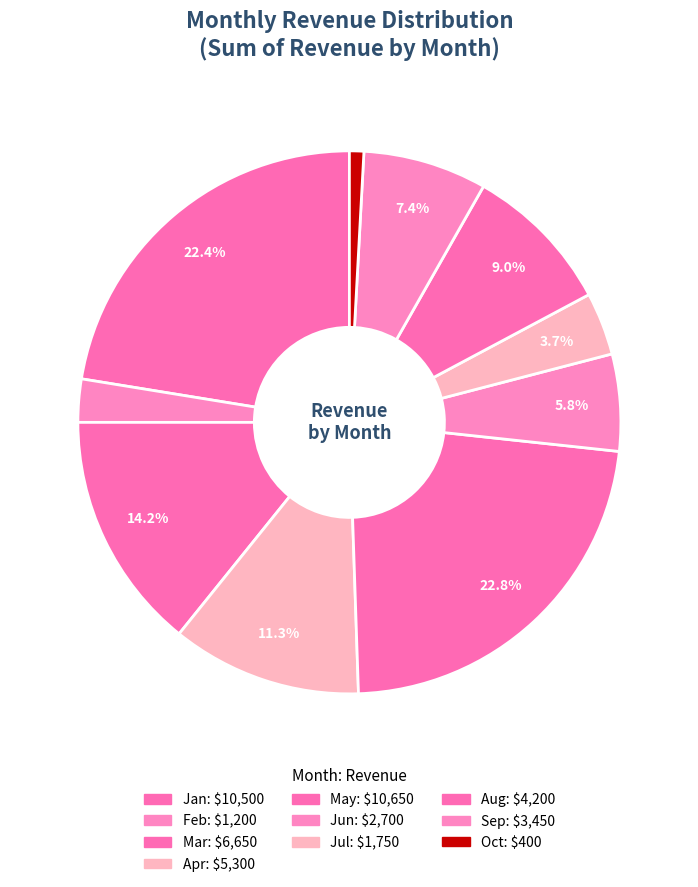

To the nearest percent, what is the difference between the largest and smallest slice percentages?

22%